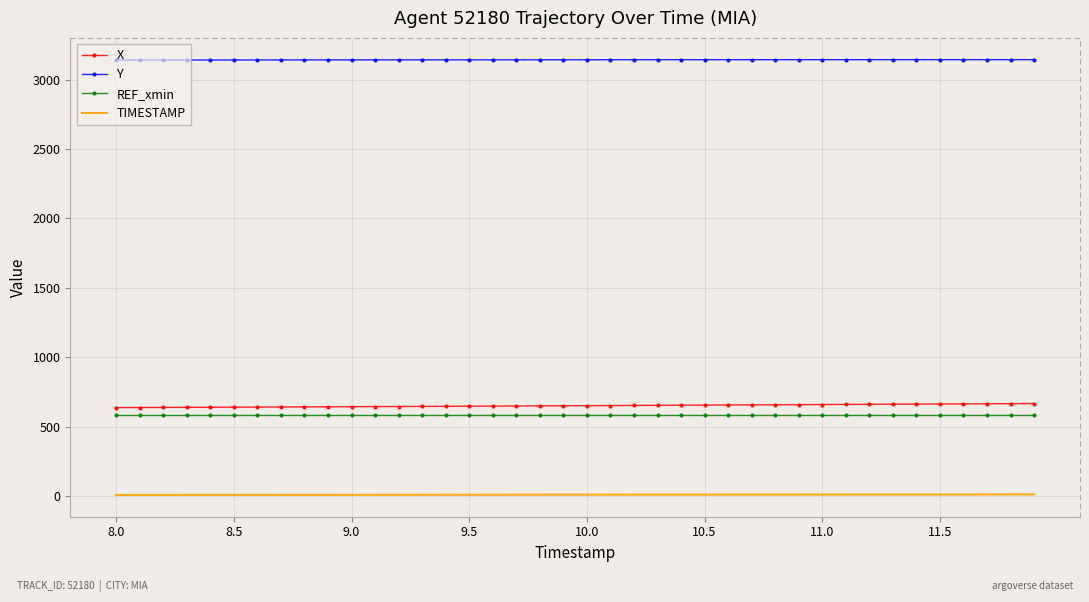

What is the minimum value for Y?

3140.0